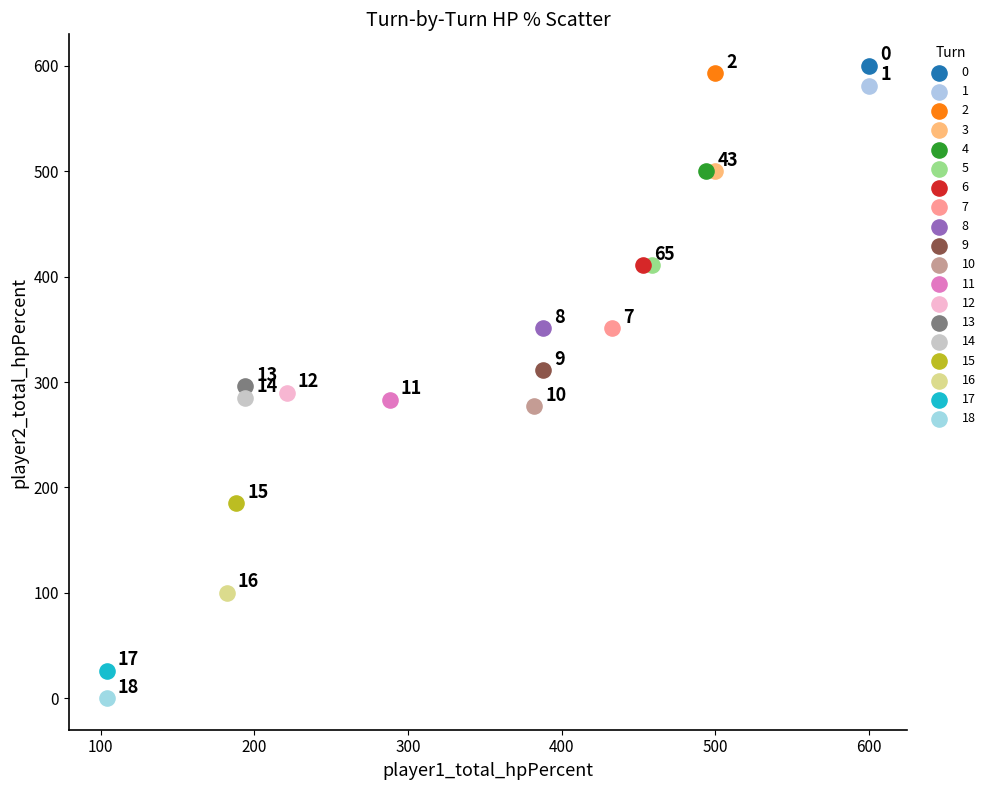

Which series reaches the minimum Y coordinate?

18